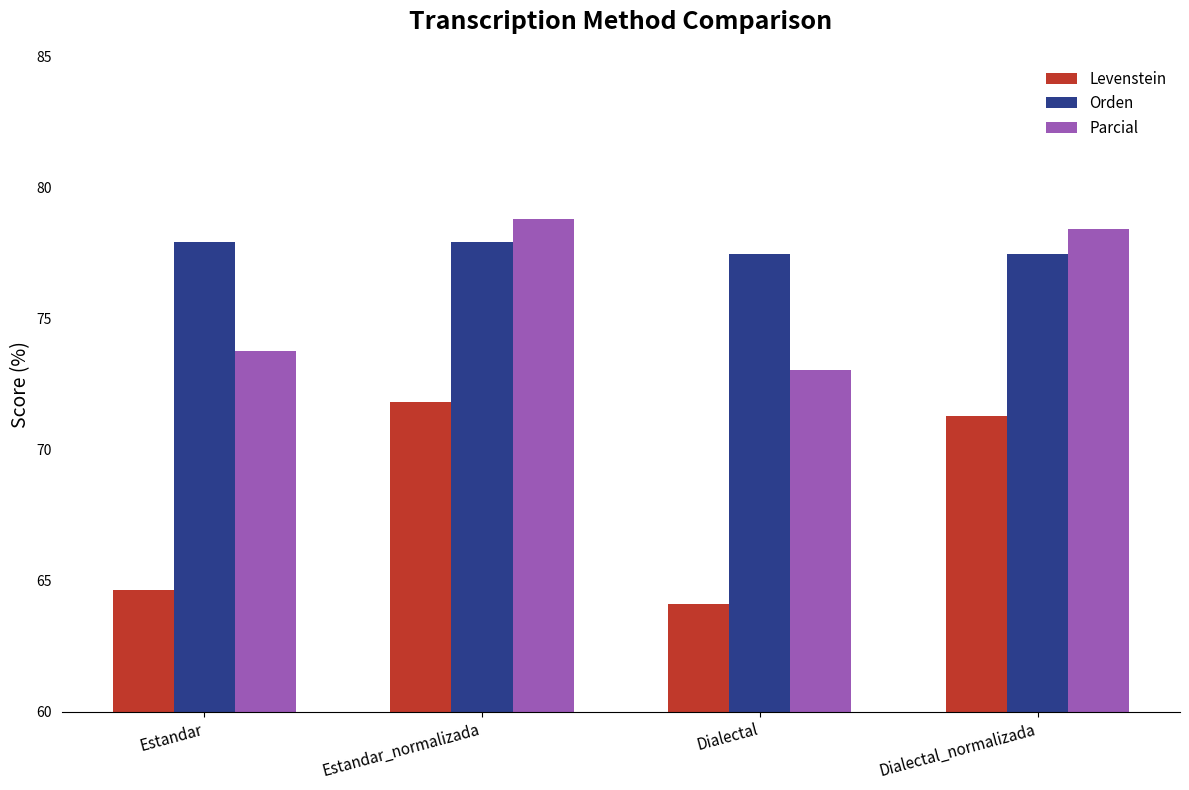

How many series are shown in this chart?

3